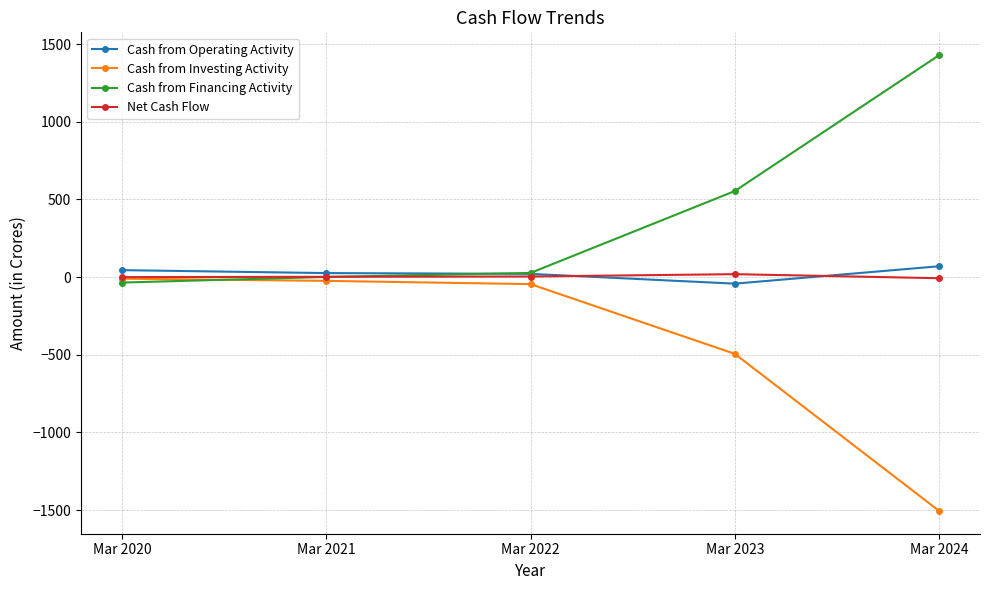

Where does the Cash from Investing Activity series first go above -45?

Mar 2020